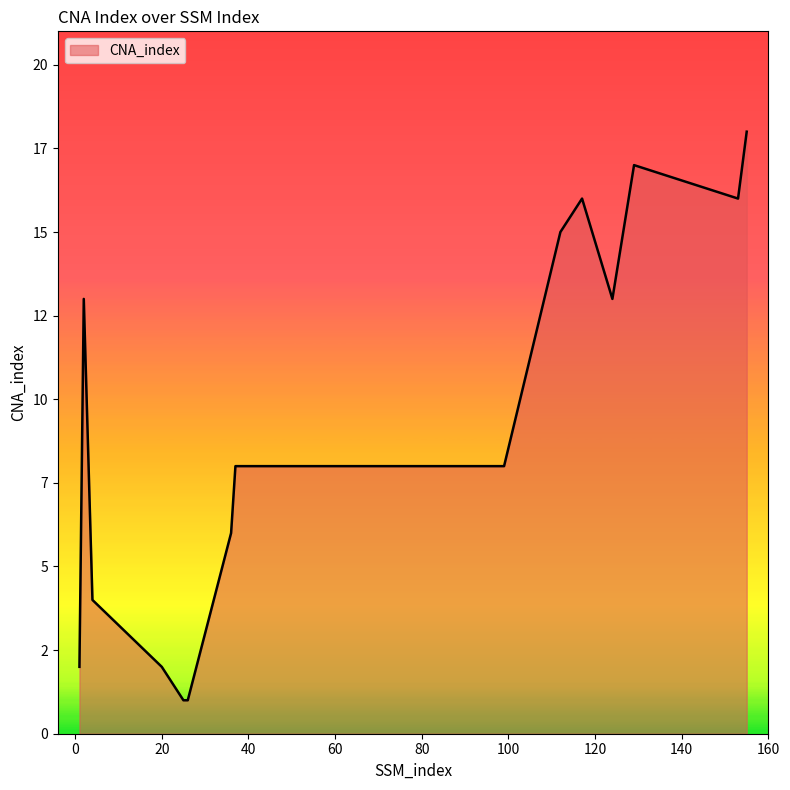

Where does the data first go above 8?

2